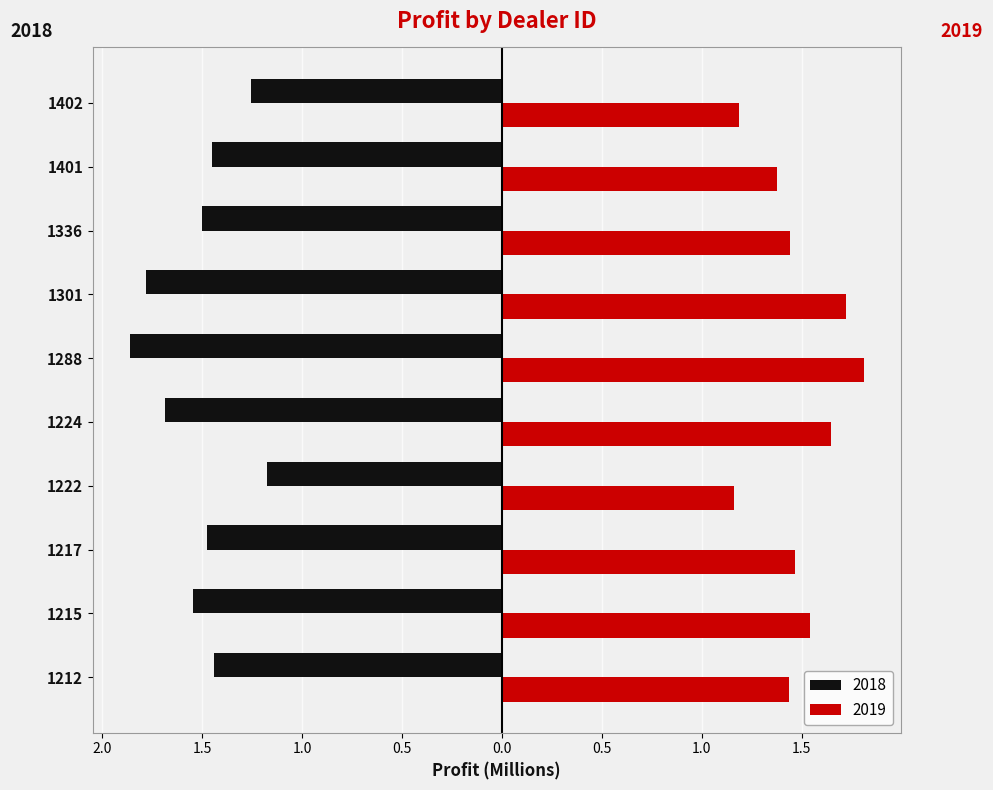

Reading right to left, what are all the values shown in this chart?

2018: 1402=-1.3	1401=-1.4	1336=-1.5	1301=-1.8	1288=-1.9	1224=-1.7	1222=-1.2	1217=-1.5	1215=-1.5	1212=-1.4
2019: 1402=1.2	1401=1.4	1336=1.4	1301=1.7	1288=1.8	1224=1.6	1222=1.2	1217=1.5	1215=1.5	1212=1.4